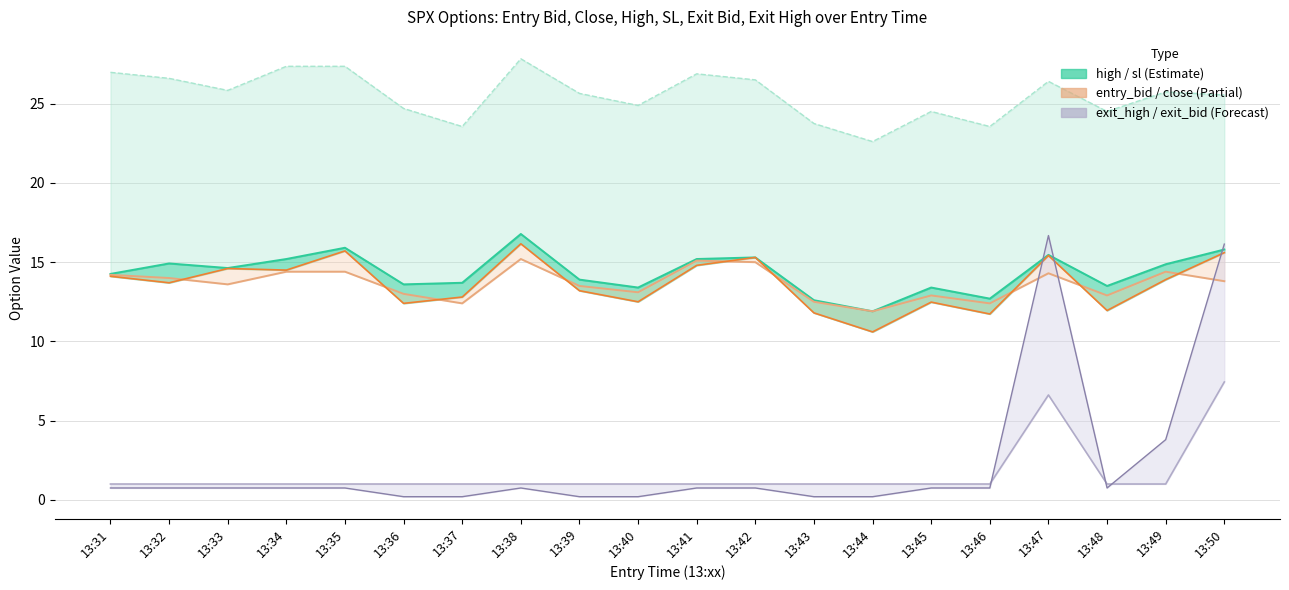

The exit_bid series shows 0.2 at 13:44. True or false?

True